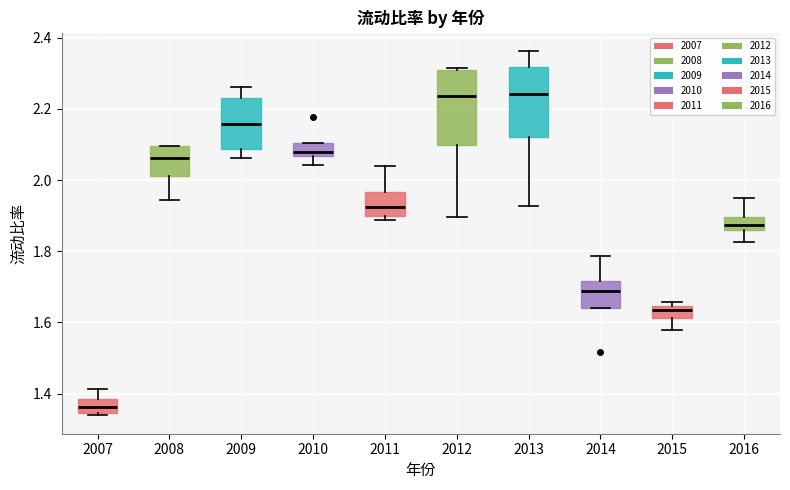

Reading left to right, read every box against the y-axis: the position of its median line, the range the box covers, and the ends of its whiskers. The values are not printed on the chart, so give them approximately, as read against the axis.

2007: median 1.36, box 1.34 to 1.38, whiskers 1.34 (just below the box's lower edge) to 1.42
2008: median 2.06, box 2.02 to 2.10, whiskers 1.94 to 2.10
2009: median 2.16, box 2.08 to 2.24, whiskers 2.06 to 2.26
2010: median 2.08, box 2.06 to 2.10, whiskers 2.04 to 2.10
2011: median 1.92, box 1.90 to 1.96, whiskers 1.88 to 2.04
2012: median 2.24, box 2.10 to 2.30, whiskers 1.90 to 2.32
2013: median 2.24, box 2.12 to 2.32, whiskers 1.92 to 2.36
2014: median 1.68, box 1.64 to 1.72, whiskers 1.64 to 1.78
2015: median 1.64 (inside the box), box 1.62 to 1.64, whiskers 1.58 to 1.66
2016: median 1.88, box 1.86 to 1.90, whiskers 1.82 to 1.96